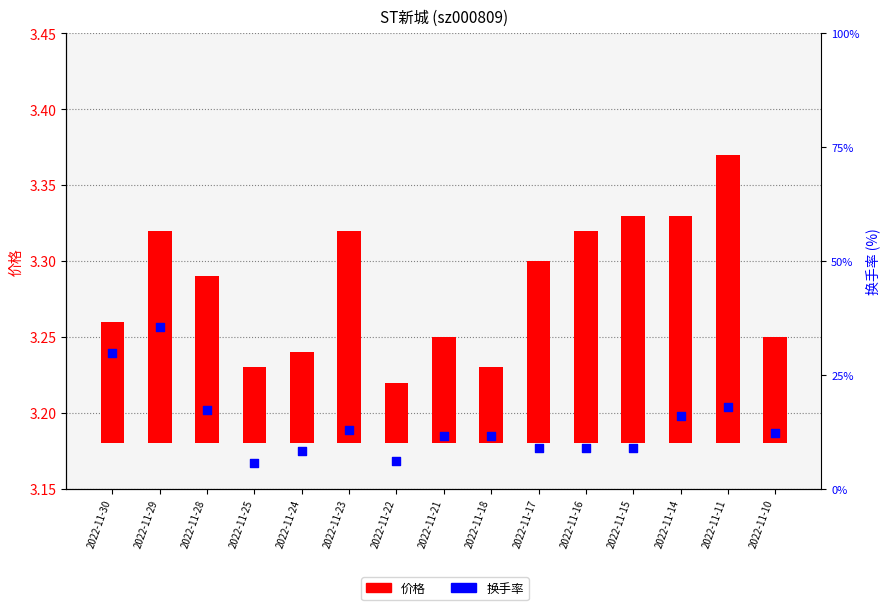

What are all the series names shown in the legend?

价格, 换手率